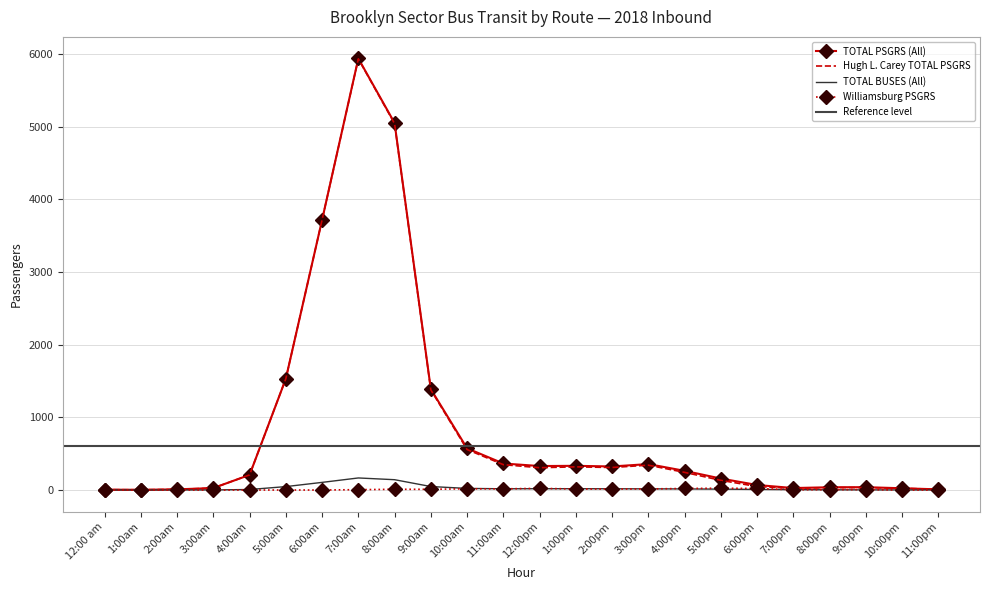

True or false: Hugh L. Carey TOTAL PSGRS and TOTAL PSGRS (All) cross at least once.

False